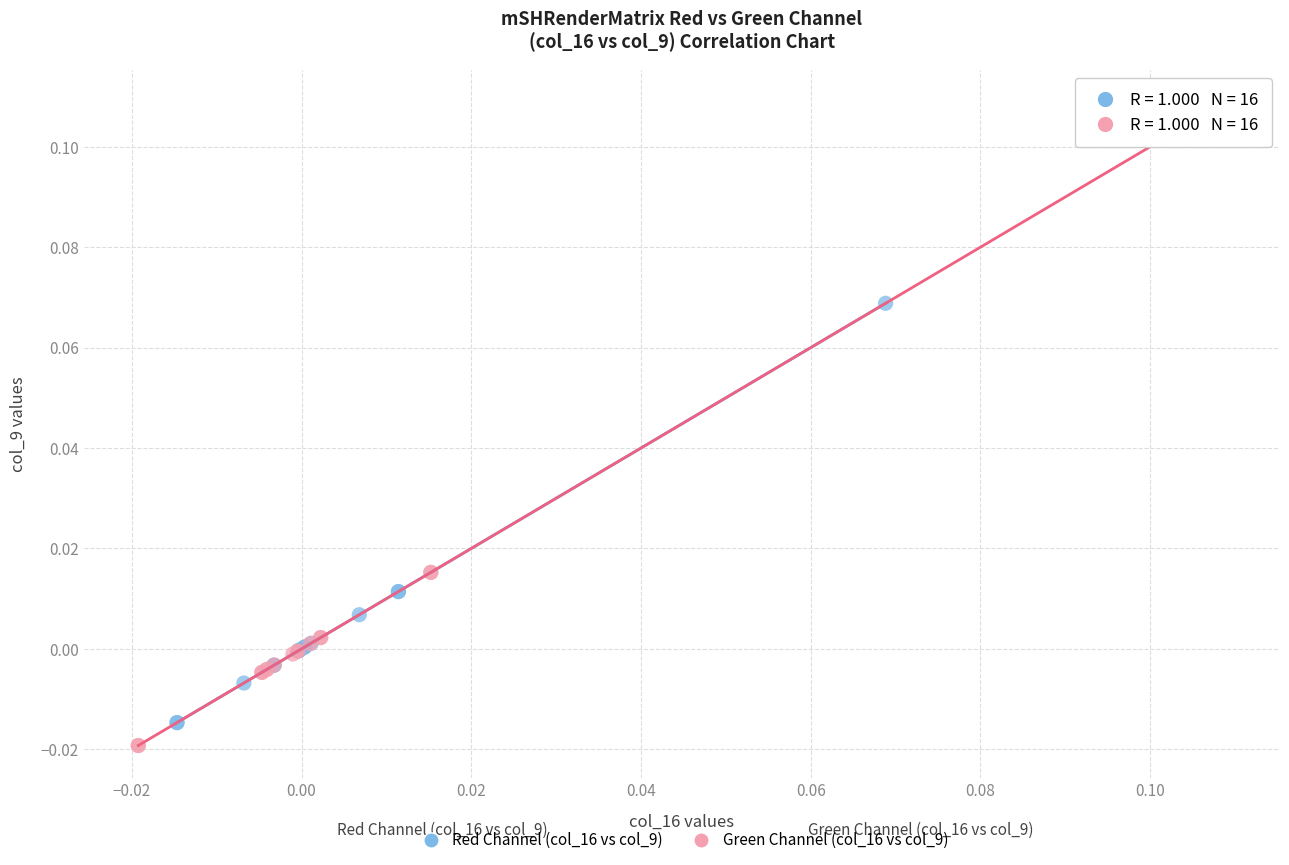

Which series contains the highest Y value?

Green Channel (col_16 vs col_9)